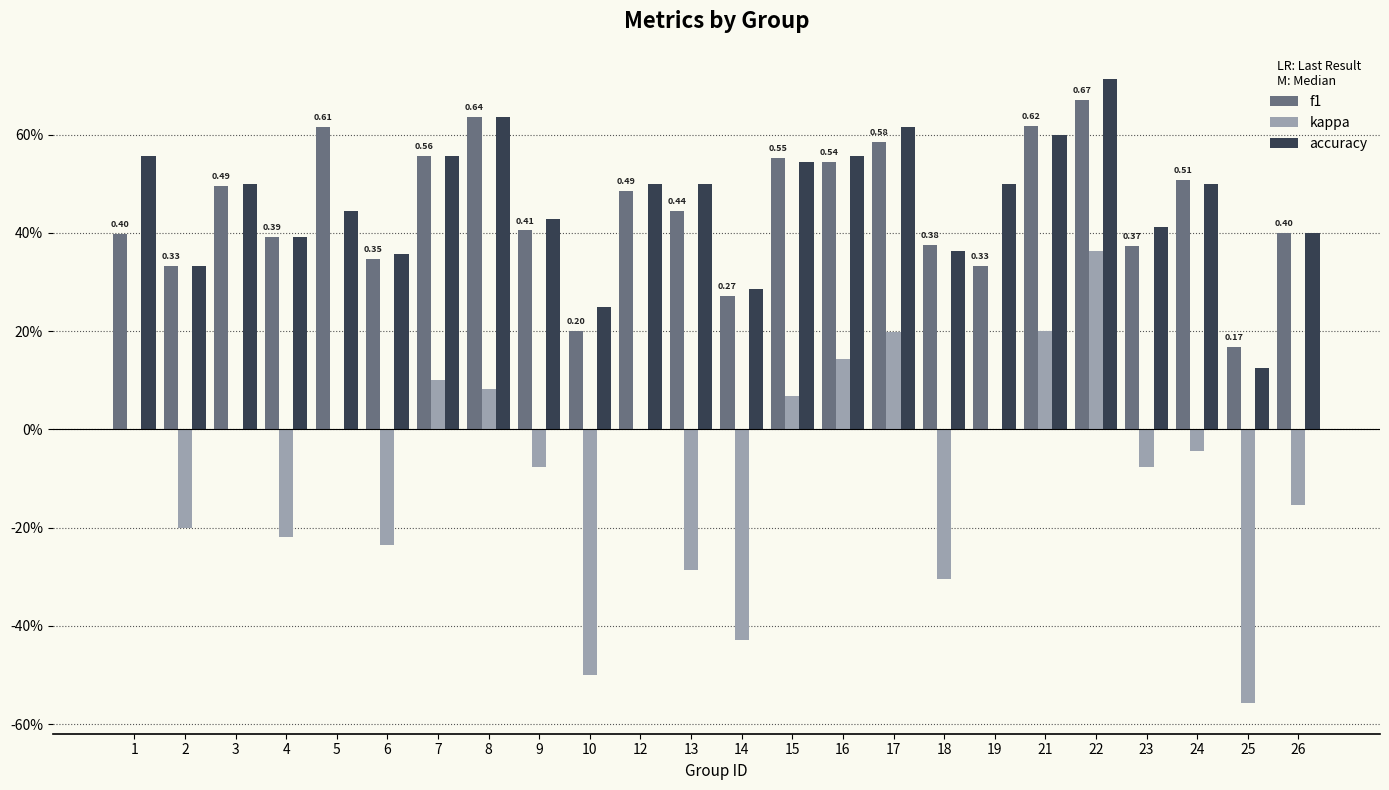

Reading left to right, transcribe all the data shown in this chart.

f1: 0.4	0.3	0.5	0.4	0.6	0.3	0.6	0.6	0.4	0.2	0.5	0.4	0.3	0.6	0.5	0.6	0.4	0.3	0.6	0.7	0.4	0.5	0.2	0.4
kappa: 0.0	-0.2	0.0	-0.2	0.0	-0.2	0.1	0.1	-0.1	-0.5	0.0	-0.3	-0.4	0.1	0.1	0.2	-0.3	0.0	0.2	0.4	-0.1	-0.0	-0.6	-0.2
accuracy: 0.6	0.3	0.5	0.4	0.4	0.4	0.6	0.6	0.4	0.2	0.5	0.5	0.3	0.5	0.6	0.6	0.4	0.5	0.6	0.7	0.4	0.5	0.1	0.4